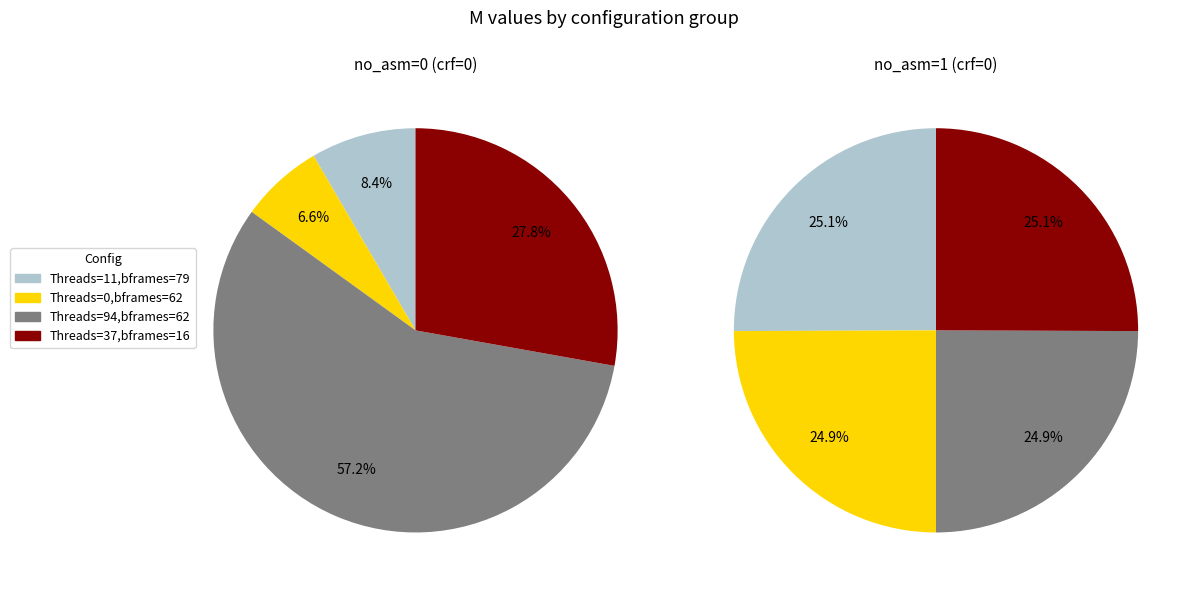

How many segments does this pie chart have?

4